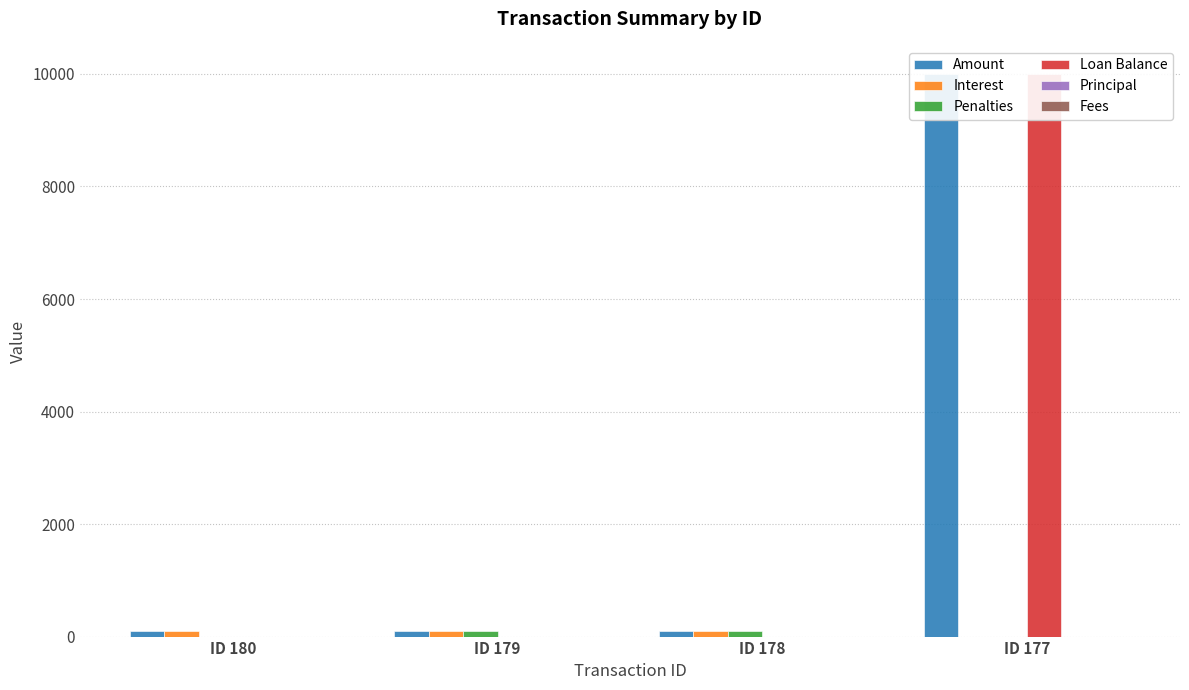

What are all the series names shown in the legend?

Amount, Interest, Penalties, Loan Balance, Principal, Fees